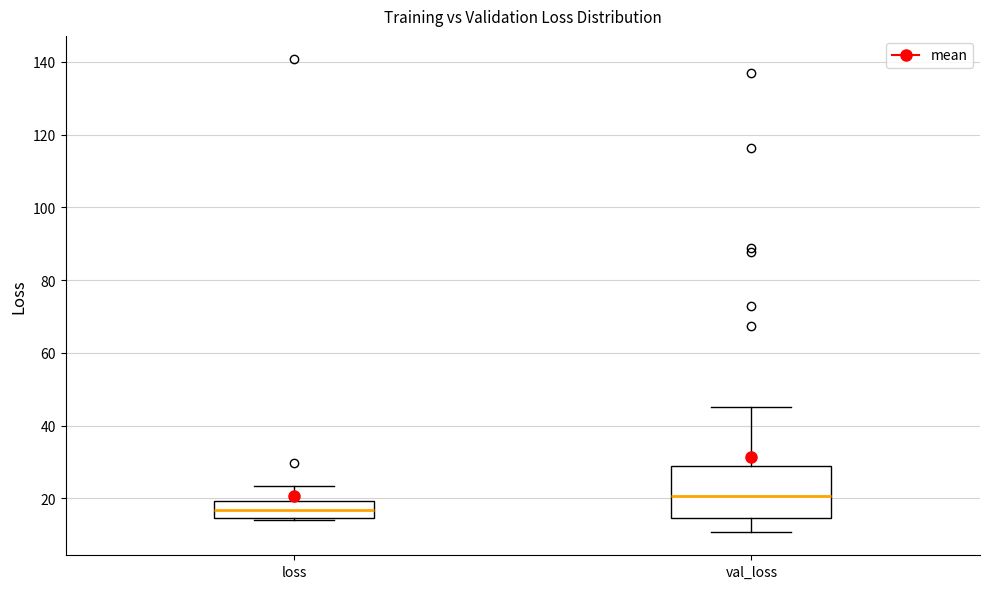

Reading left to right, read every box against the y-axis: the position of its median line, the range the box covers, and the ends of its whiskers. The values are not printed on the chart, so give them approximately, as read against the axis.

loss: median 16, box 14 to 20, whiskers 14 (just below the box's lower edge) to 24
val_loss: median 20, box 14 to 28, whiskers 10 to 46